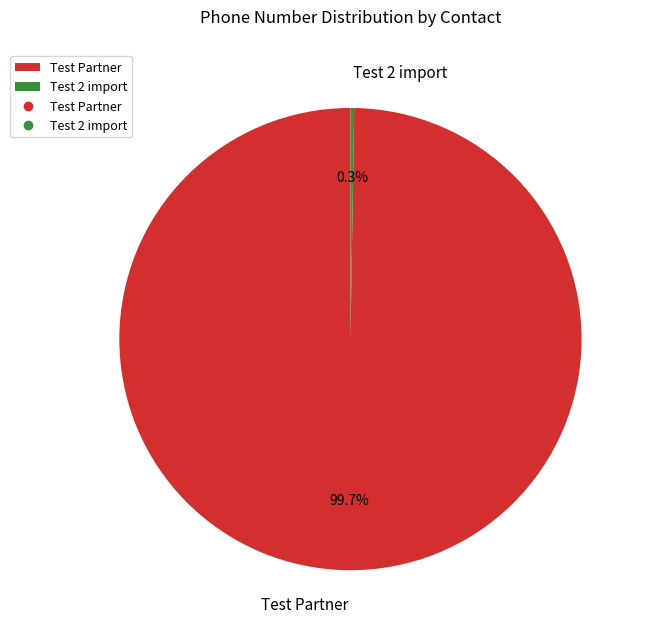

Which slice is the largest?

Test Partner